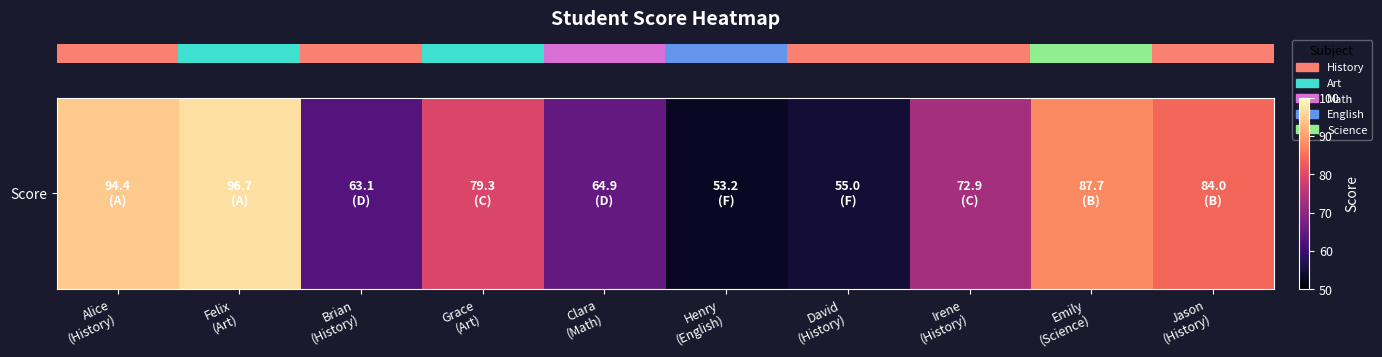

What is the difference between the values at Emily
(Science) and Grace
(Art)?

8.4